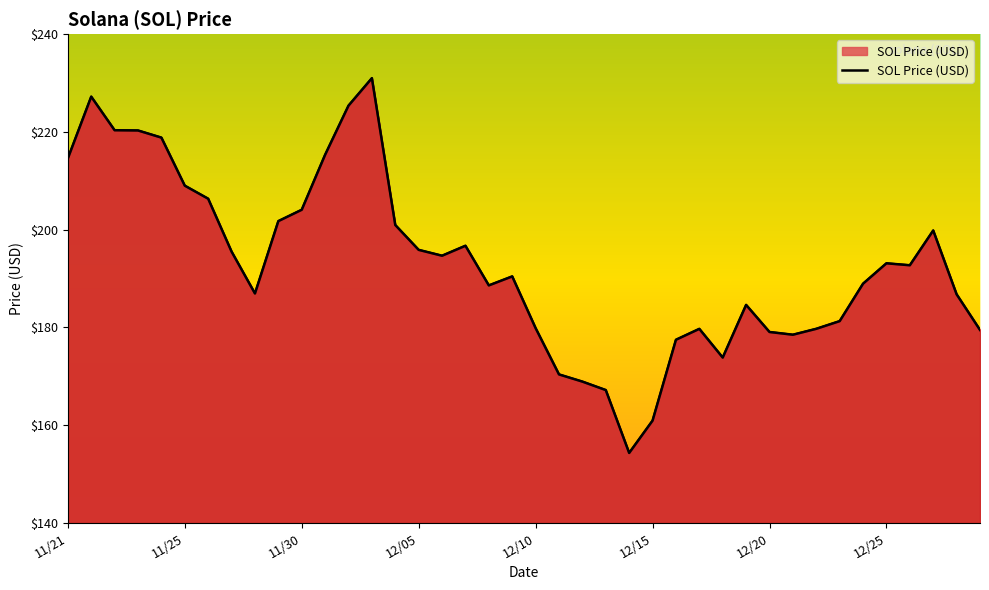

The chart shows a value of 56.8 at 12/02. True or false?

False